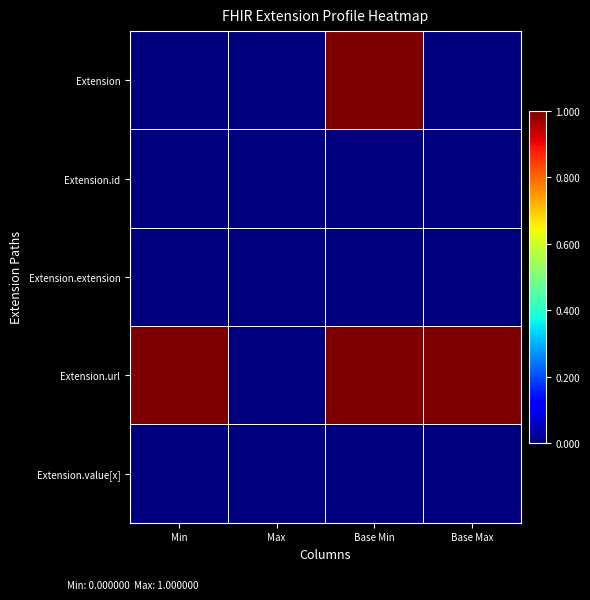

Which series changed the most between Min and Max?

Extension.url